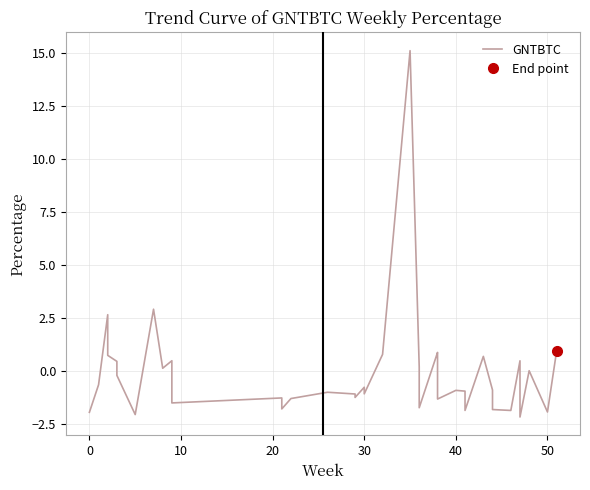

How many points are lower than both their immediate neighbors (excluding endpoints)?

12